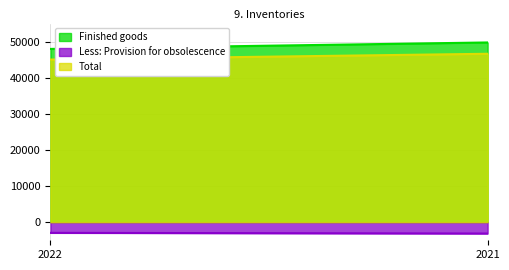

How many data points does each series have?

2